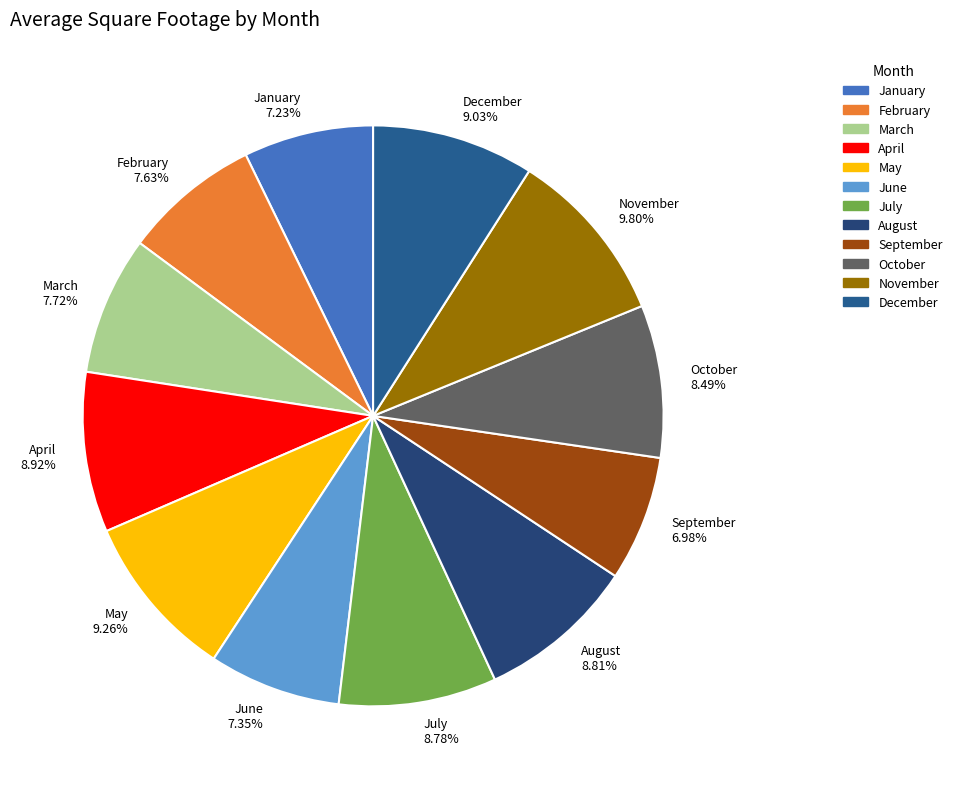

To the nearest percent, what portion does July represent?

9%